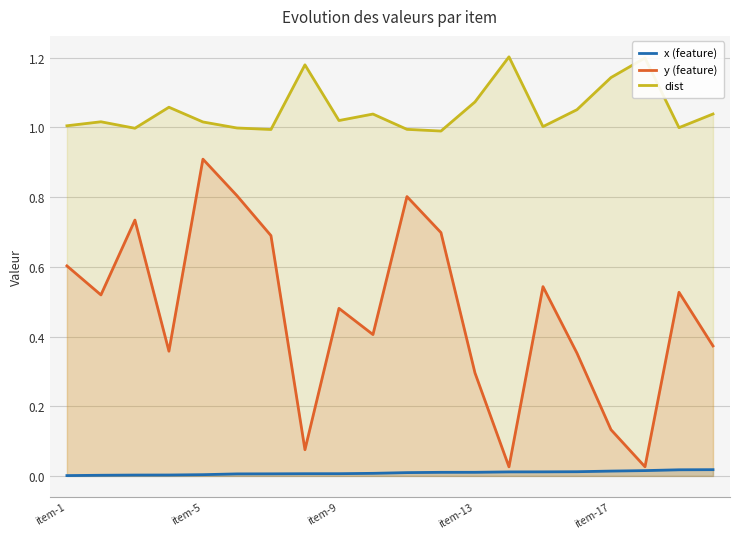

What are all the series names shown in the legend?

x (feature), y (feature), dist